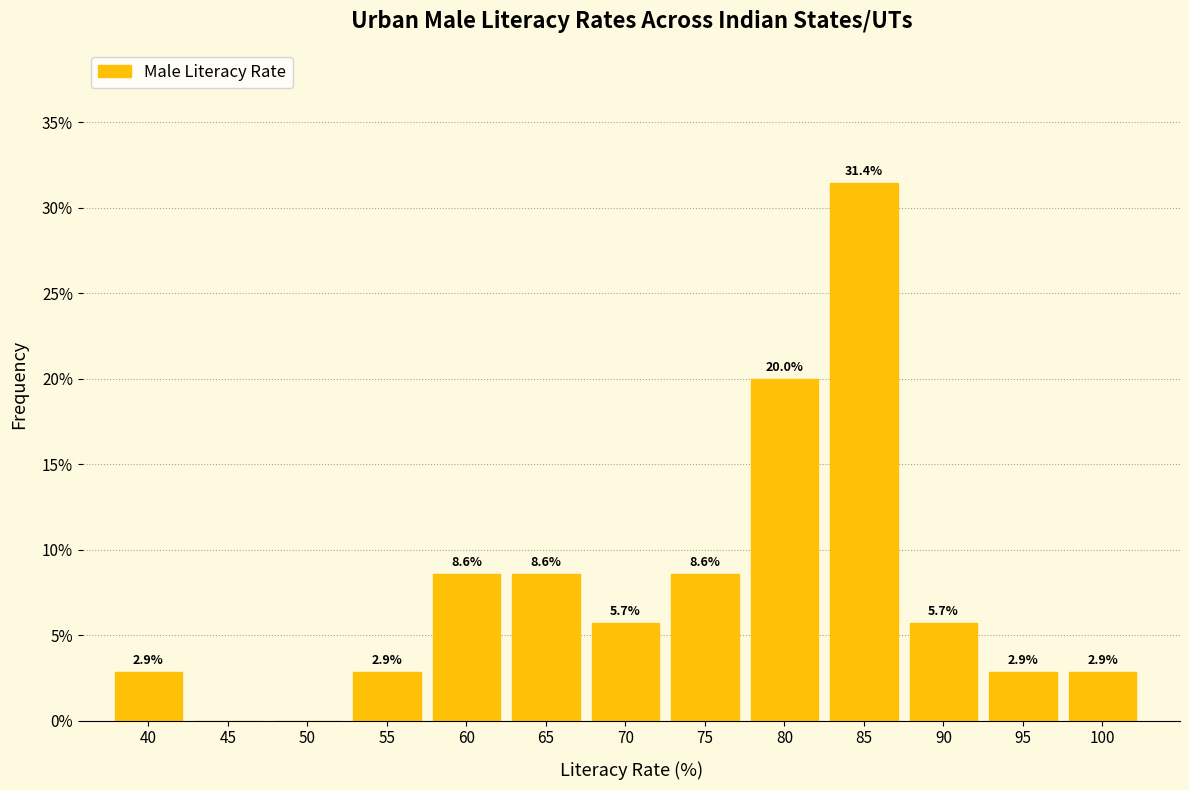

Reading left to right, extract all data points from this chart.

40=2.9	45=0.0	50=0.0	55=2.9	60=8.6	65=8.6	70=5.7	75=8.6	80=20.0	85=31.4	90=5.7	95=2.9	100=2.9